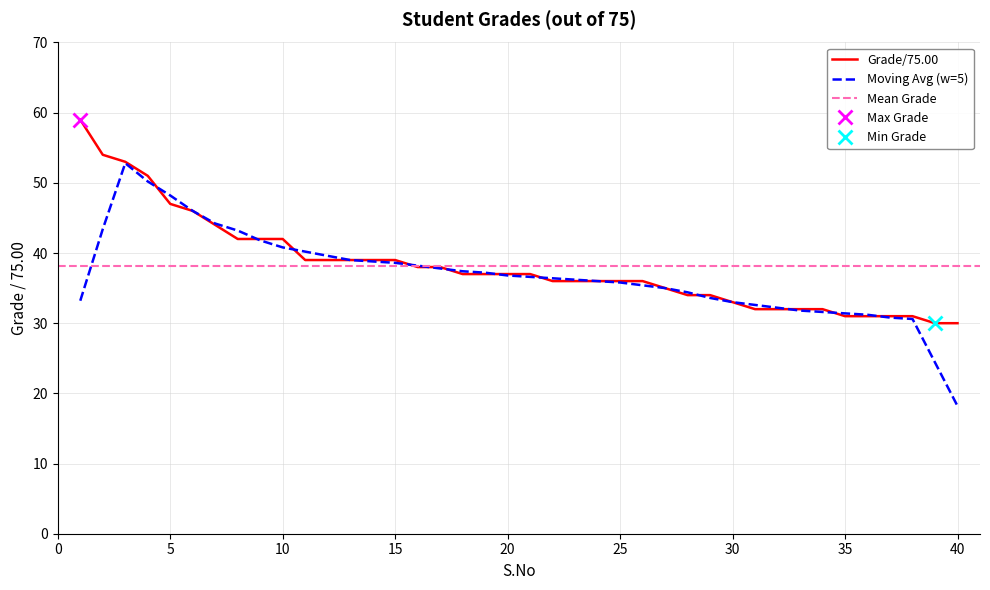

Rank the categories by value from lowest to highest.

39, 40, 35, 36, 37, 38, 31, 32, 33, 34, 30, 28, 29, 27, 22, 23, 24, 25, 26, 18, 19, 20, 21, 16, 17, 11, 12, 13, 14, 15, 8, 9, 10, 7, 6, 5, 4, 3, 2, 1